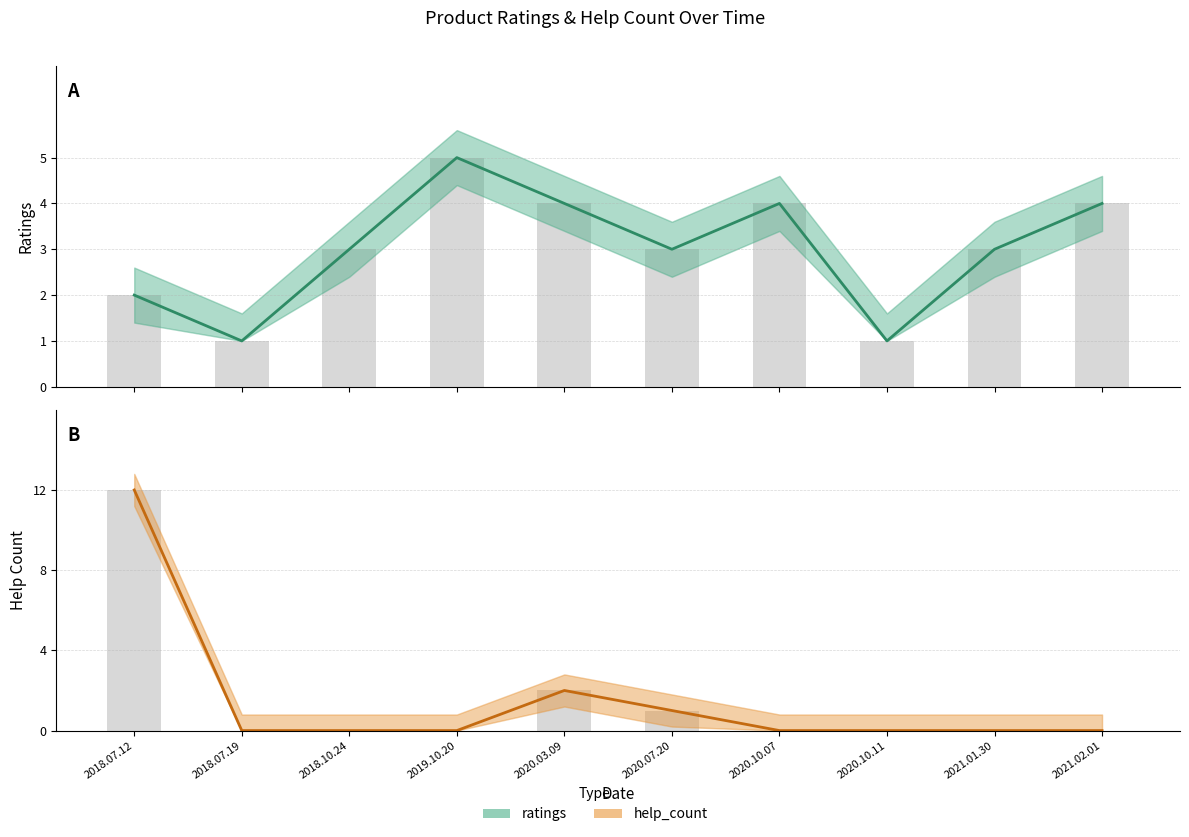

List the series in order of their overall mean, highest first.

ratings, help_count